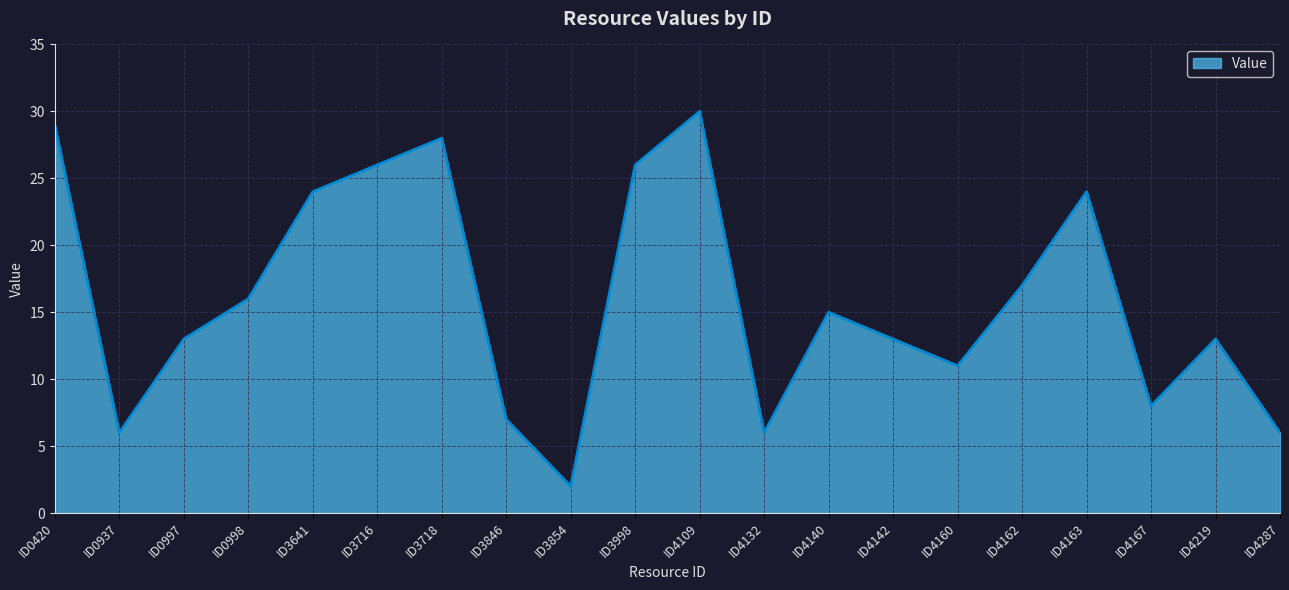

What is the greatest value displayed?

30